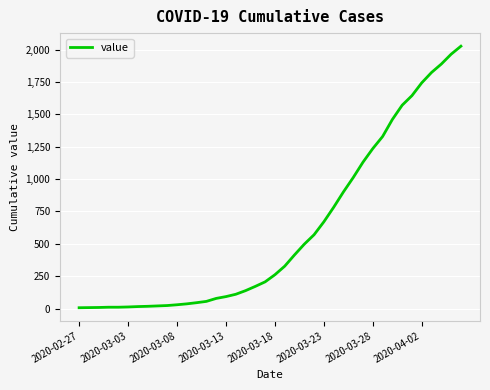

What is the greatest value displayed?

2027